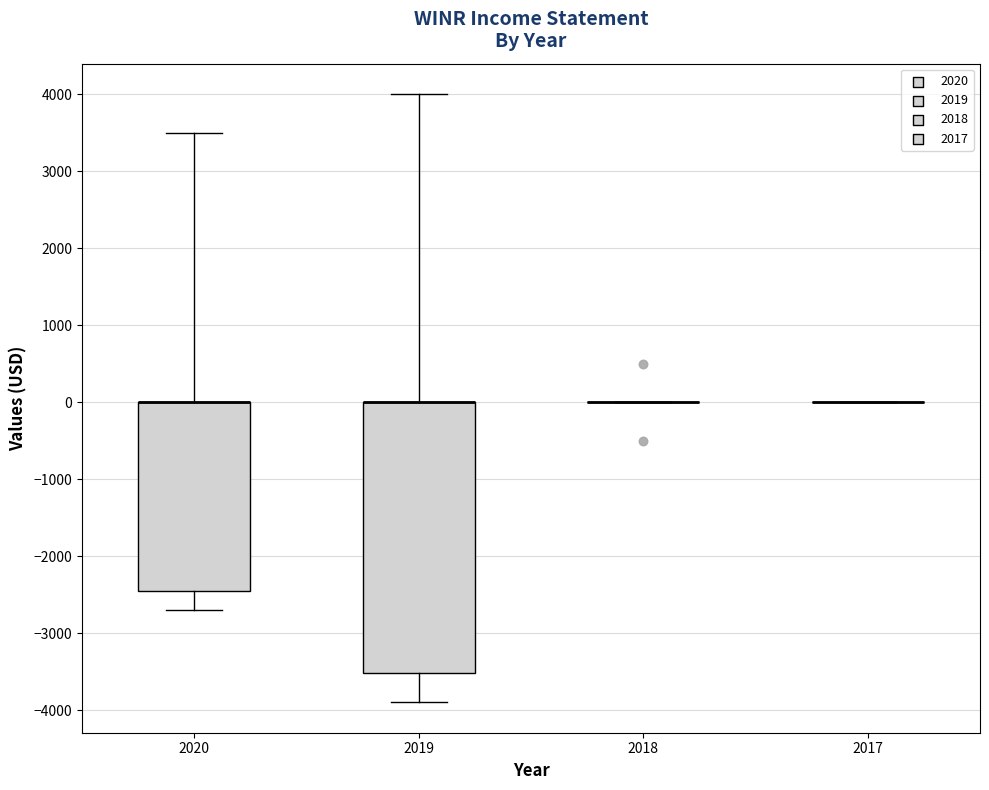

Comparing the boxes themselves (not the whiskers), which one is the tallest?

2019